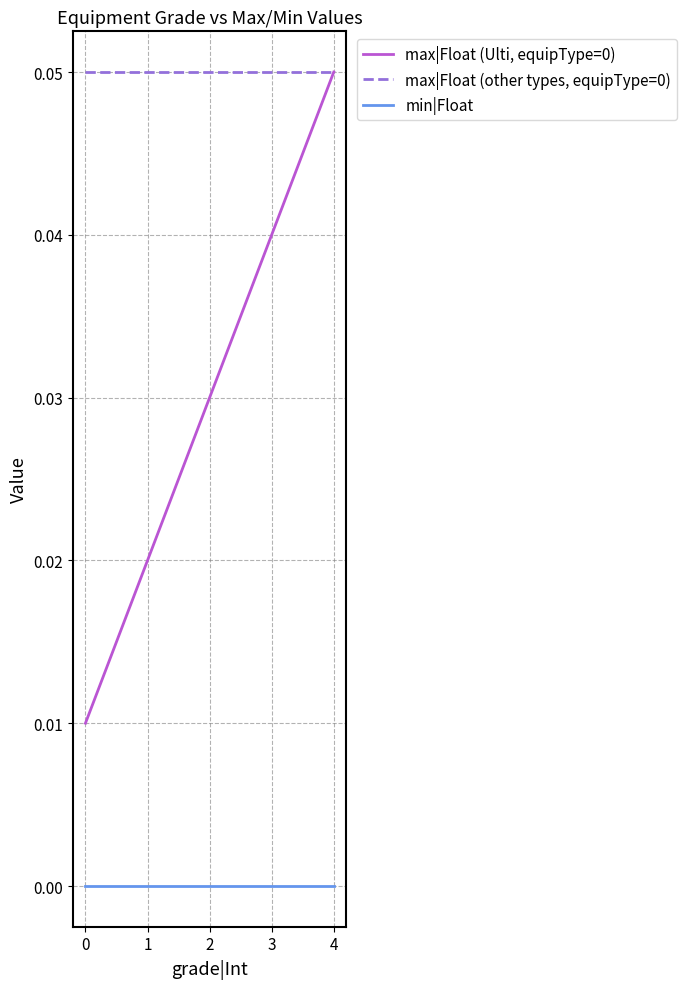

True or false: max|Float (Ulti, equipType=0) has a value of 0.0 at 2.

True